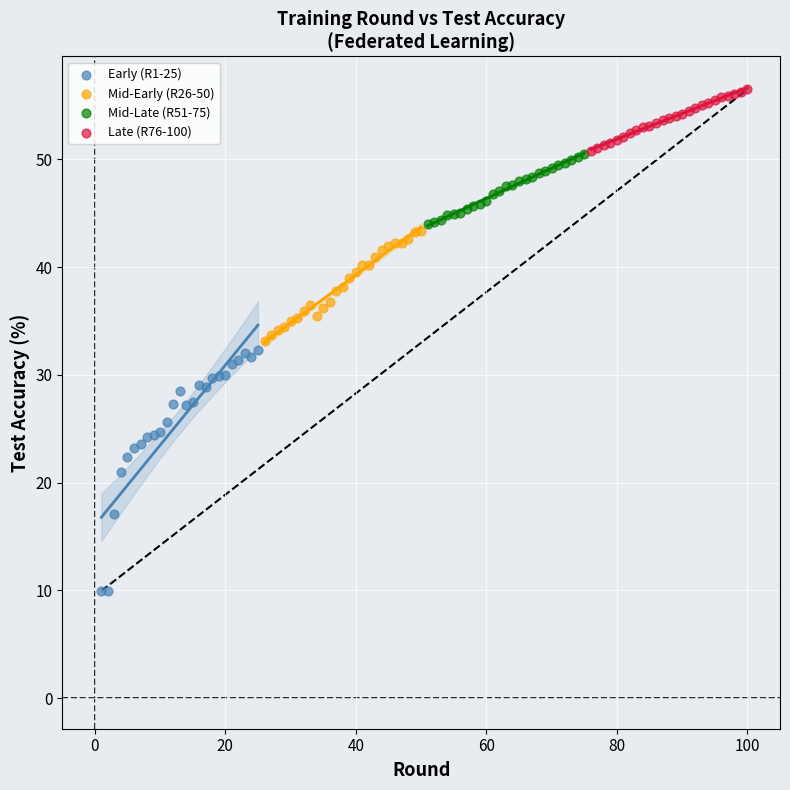

Which series contains the lowest Y value?

Early (R1-25)